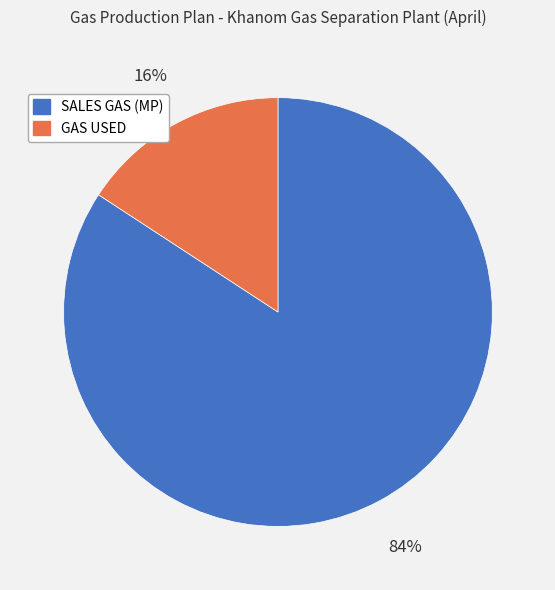

To the nearest percent, what percentage of the pie is SALES GAS (MP)?

84%